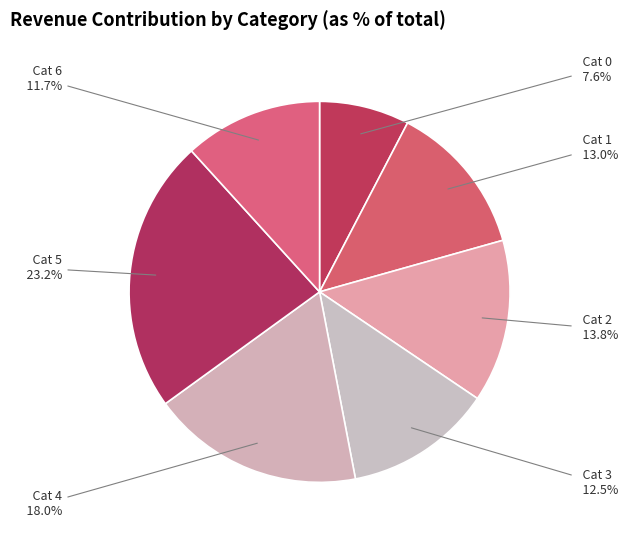

Between Cat 5 and Cat 4, which is larger?

Cat 5